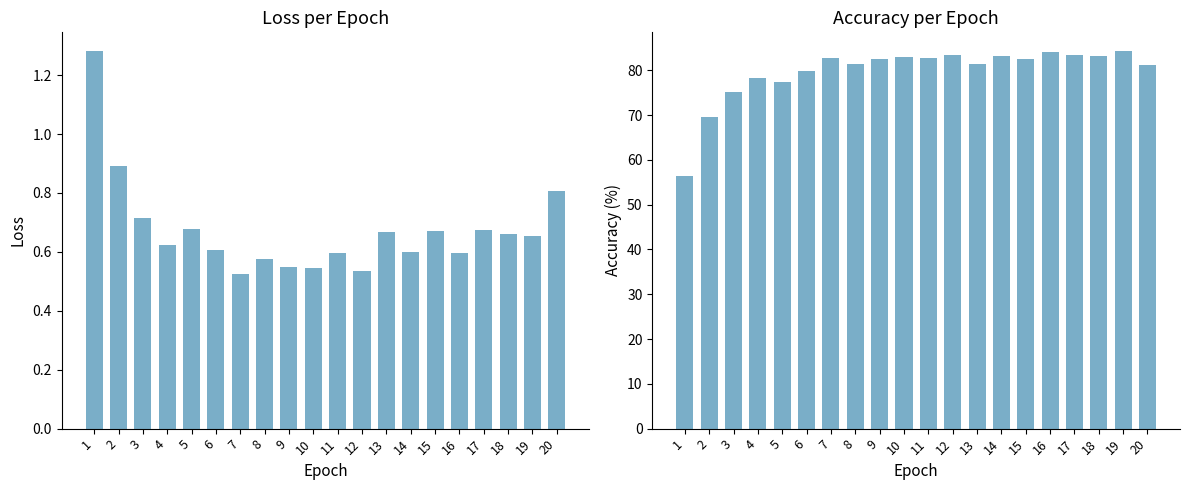

What is the difference between the highest and lowest values at 3?

74.4